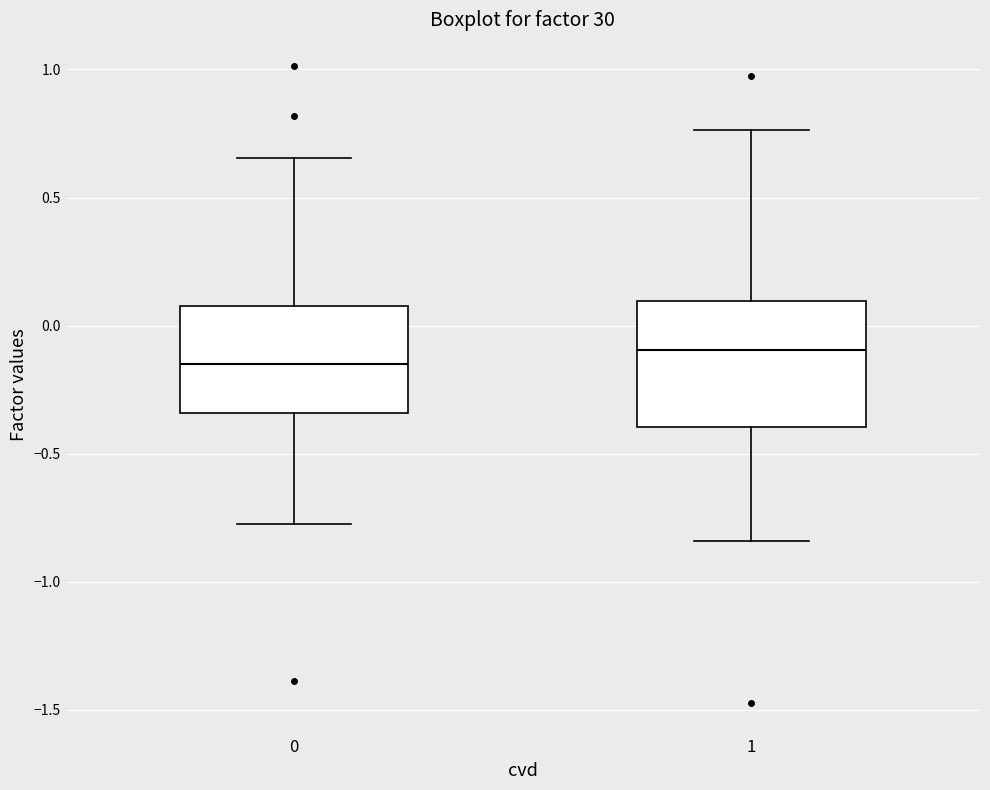

Which box has the lowest median line?

0